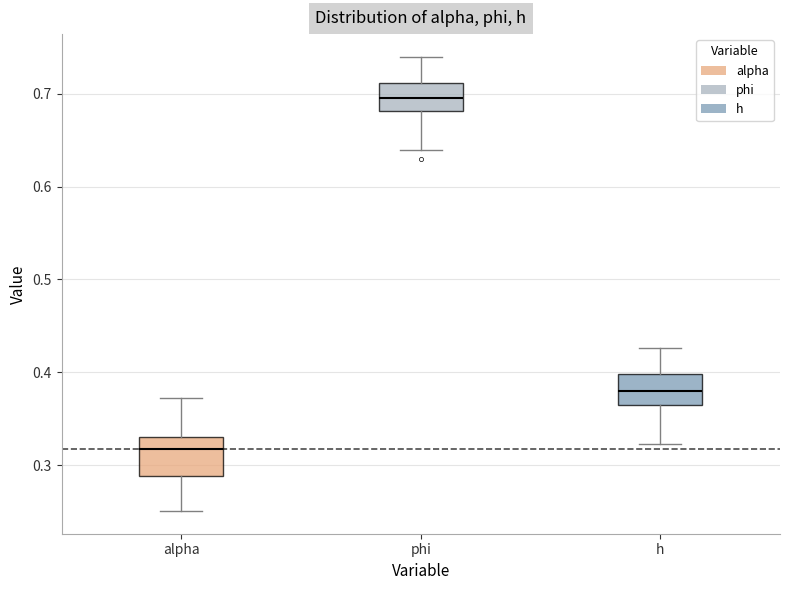

Reading left to right, read every box against the y-axis: the position of its median line, the range the box covers, and the ends of its whiskers. The values are not printed on the chart, so give them approximately, as read against the axis.

alpha: median 0.32, box 0.29 to 0.33, whiskers 0.25 to 0.37
phi: median 0.70, box 0.68 to 0.71, whiskers 0.64 to 0.74
h: median 0.38, box 0.37 to 0.40, whiskers 0.32 to 0.43